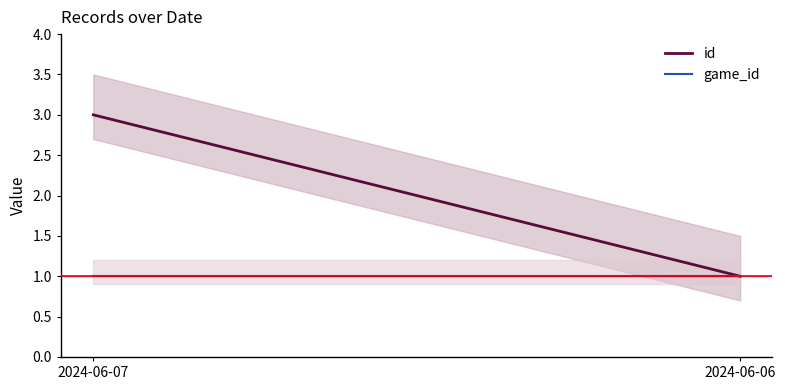

At which label does game_id reach its minimum?

2024-06-07